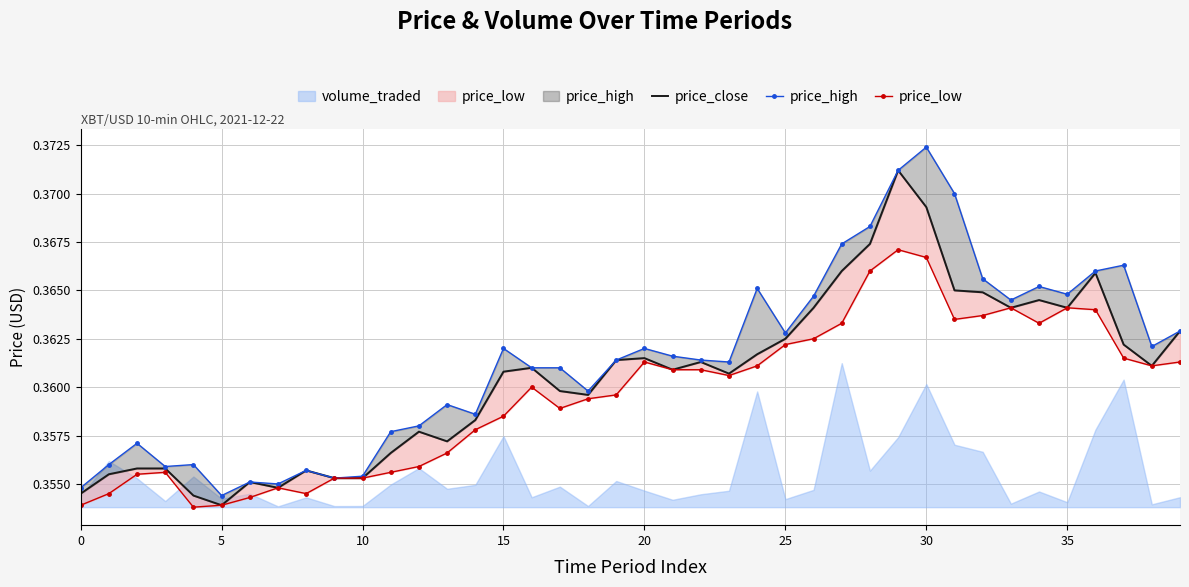

At 13, list the series in order from largest to smallest.

price_high, price_close, price_low